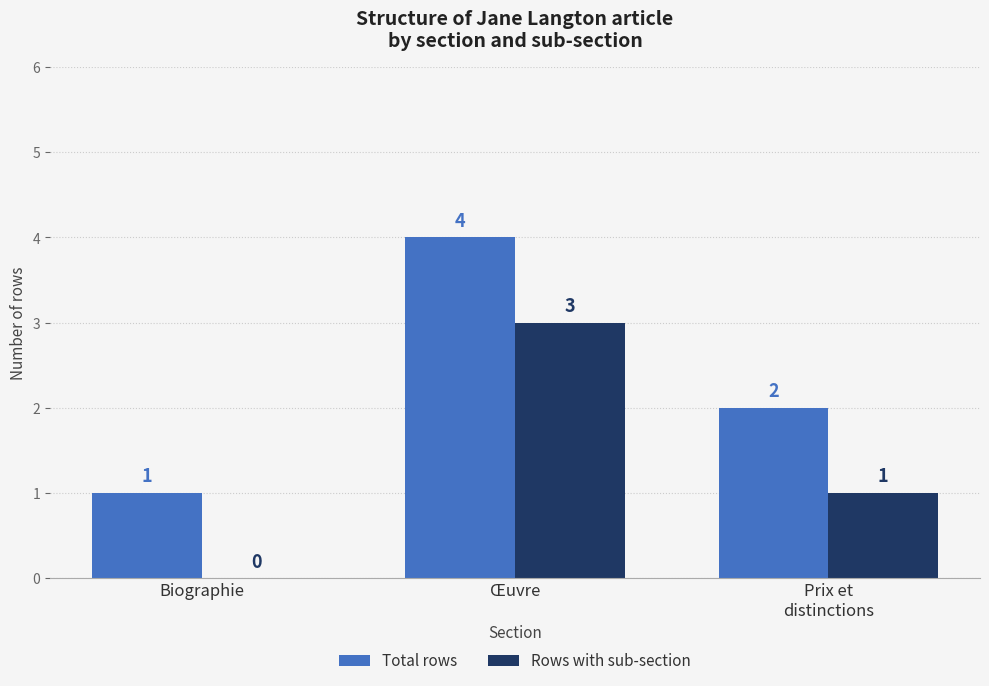

Which series has the largest total across all categories?

Total rows